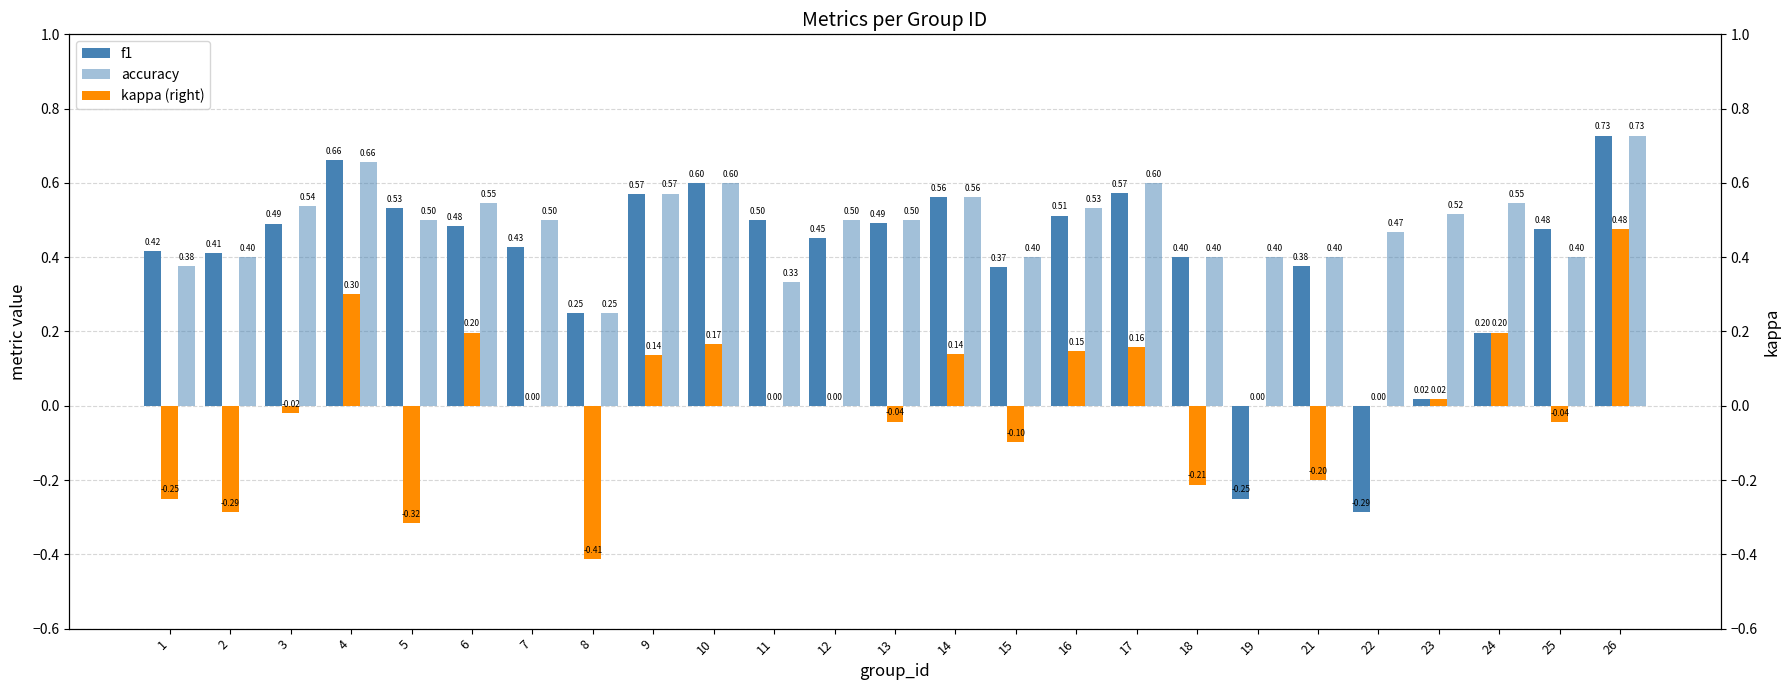

Which series has the largest total across all categories?

accuracy